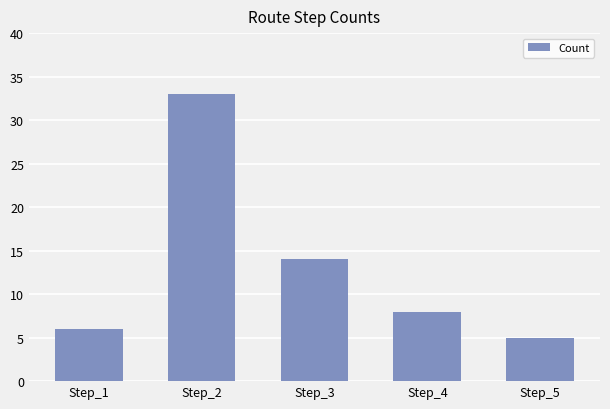

What is the difference between the values at Step_3 and Step_2?

19